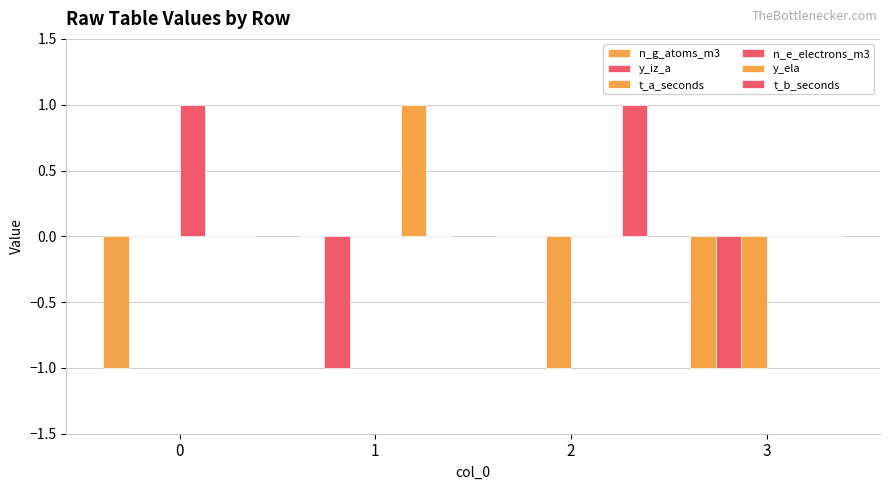

Rank the categories by y_iz_a value from lowest to highest.

1, 3, 0, 2